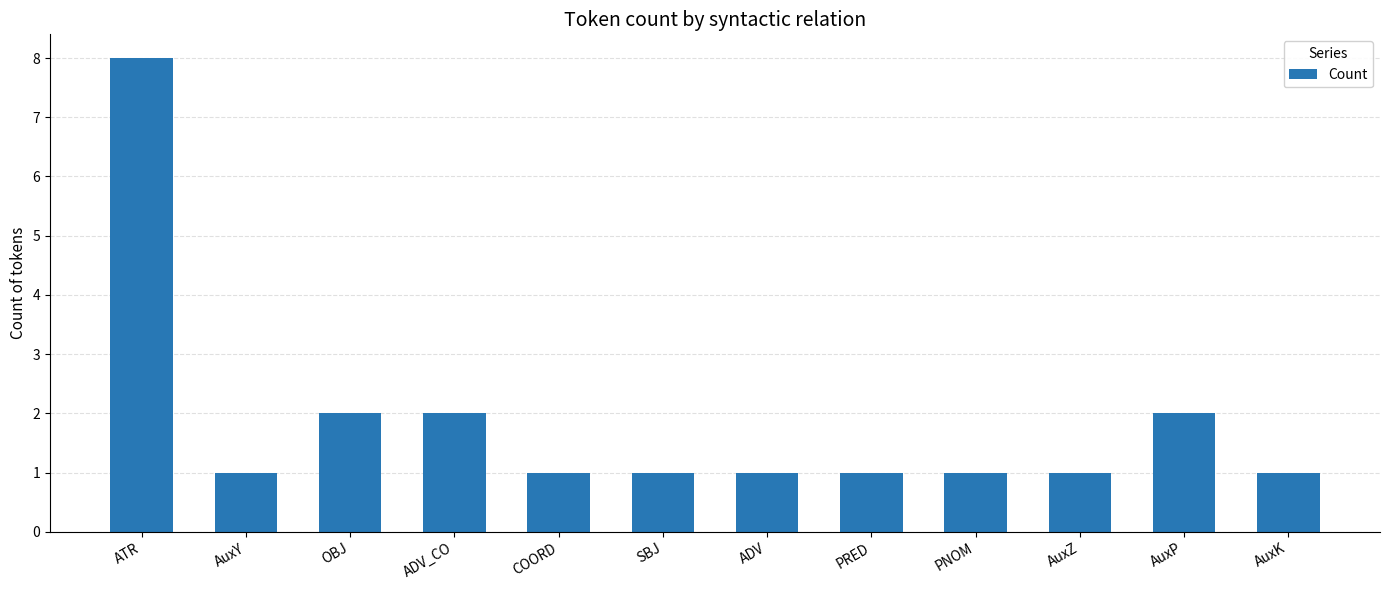

What is the sum of all values?

22